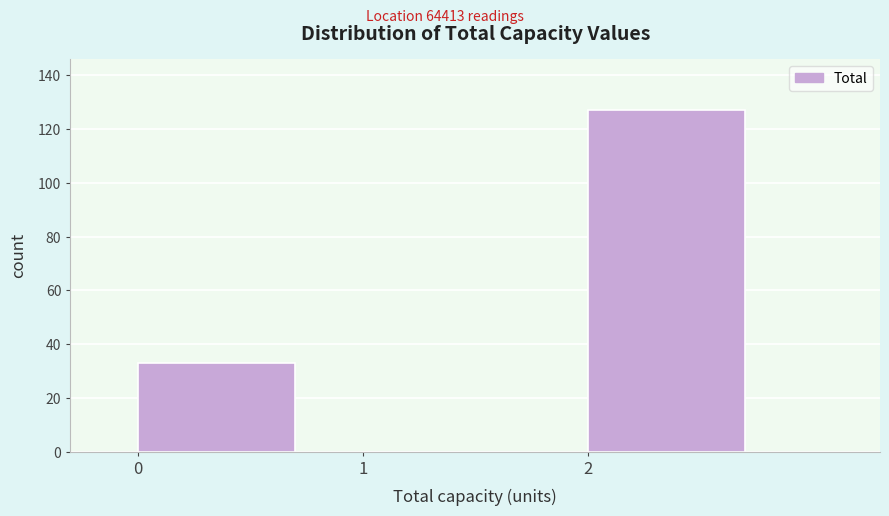

How tall is the bar that spans 0 to 1 on the x-axis? The values are not printed on the chart, so give them approximately, as read against the axis.

34